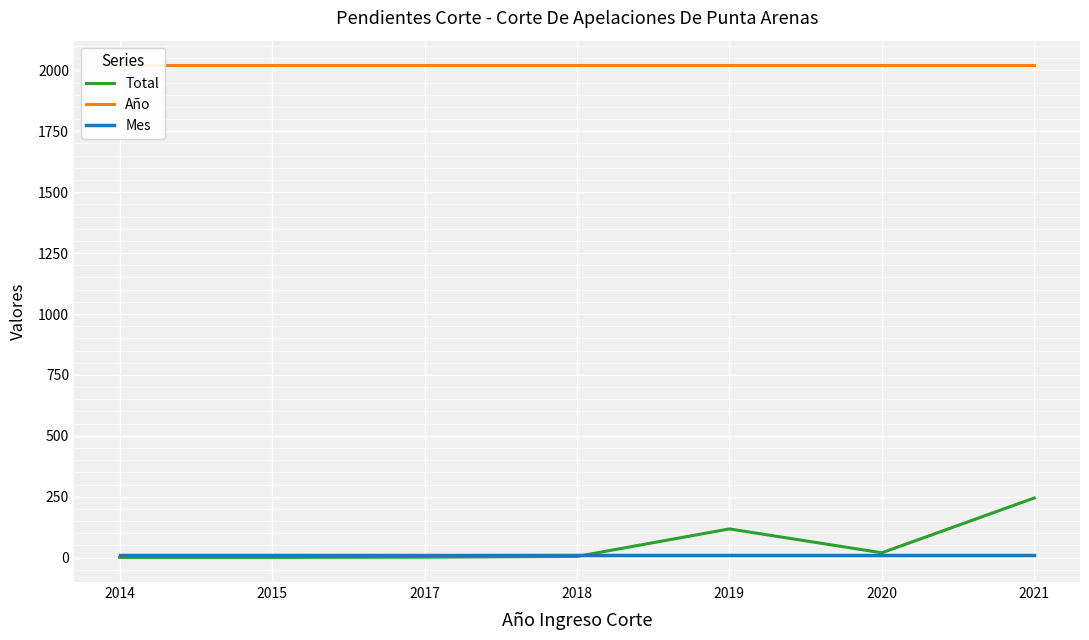

The Año series shows 1334 at 2019. True or false?

False